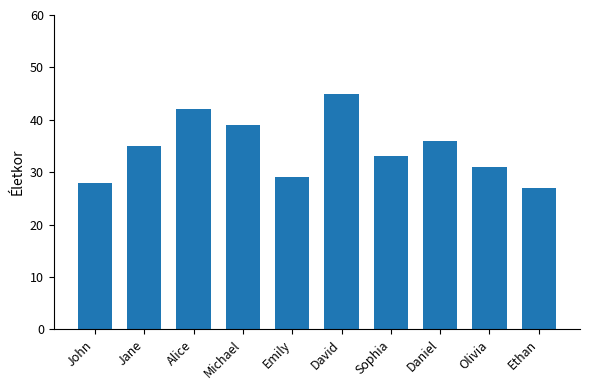

Reading right to left, transcribe all the data shown in this chart.

27	31	36	33	45	29	39	42	35	28